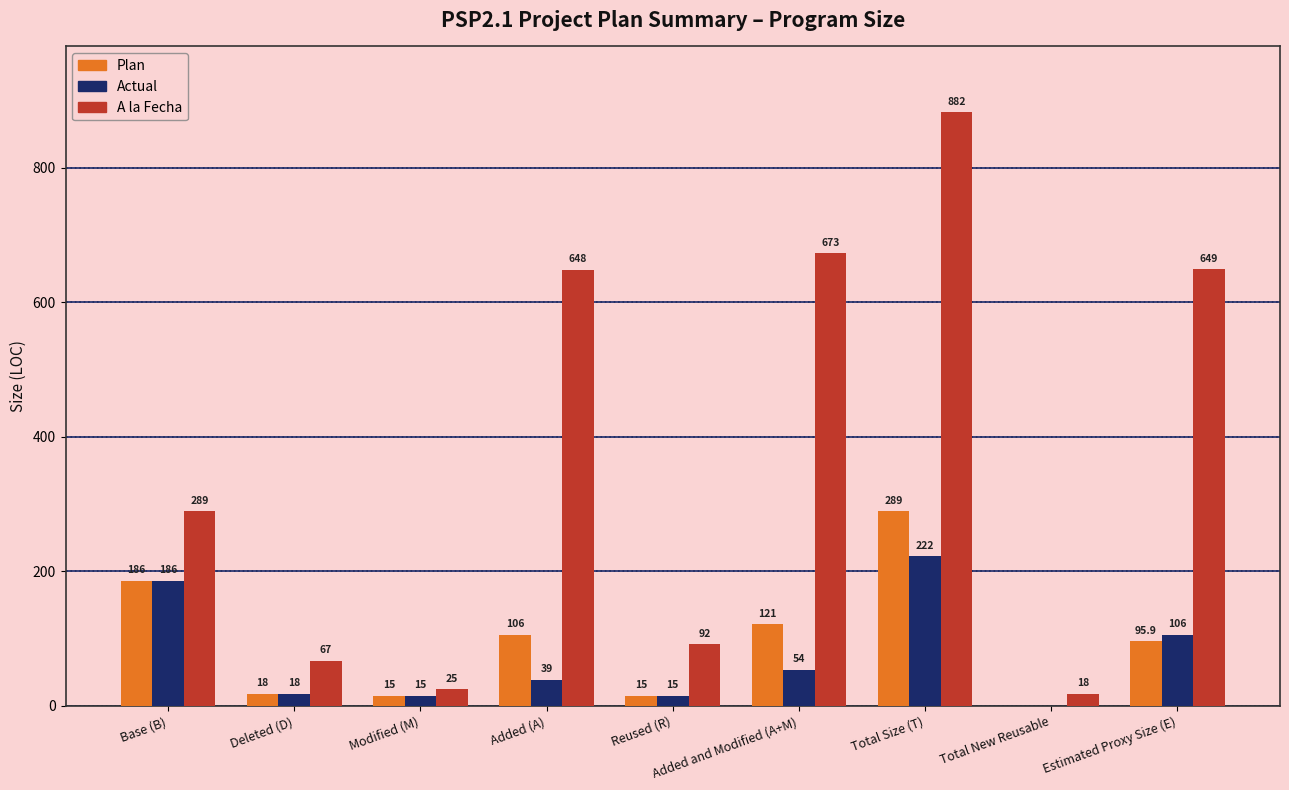

The A la Fecha series shows 673.0 at Added and Modified (A+M). True or false?

True